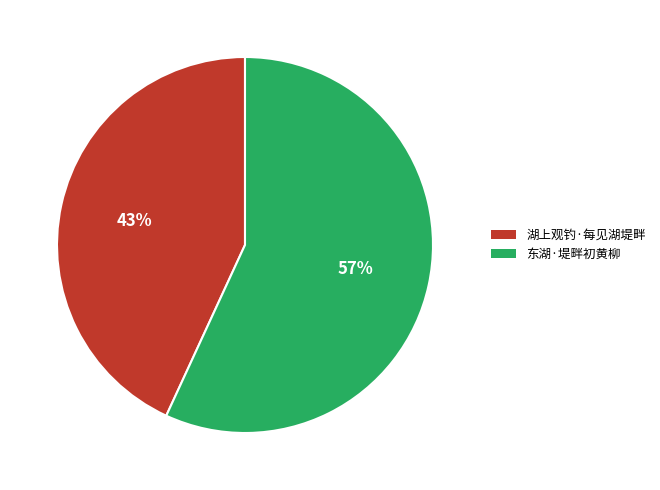

Does 湖上观钓·每见湖堤畔 represent more than half of the total?

No